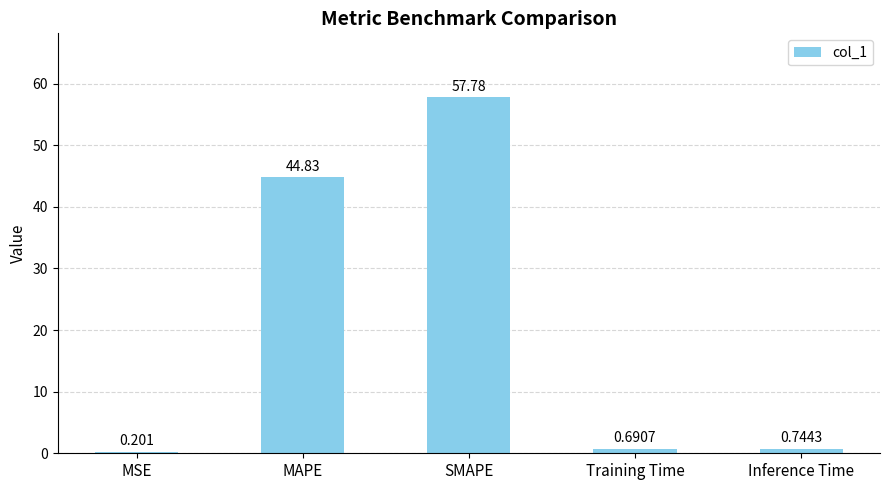

Are the bars horizontal?

No